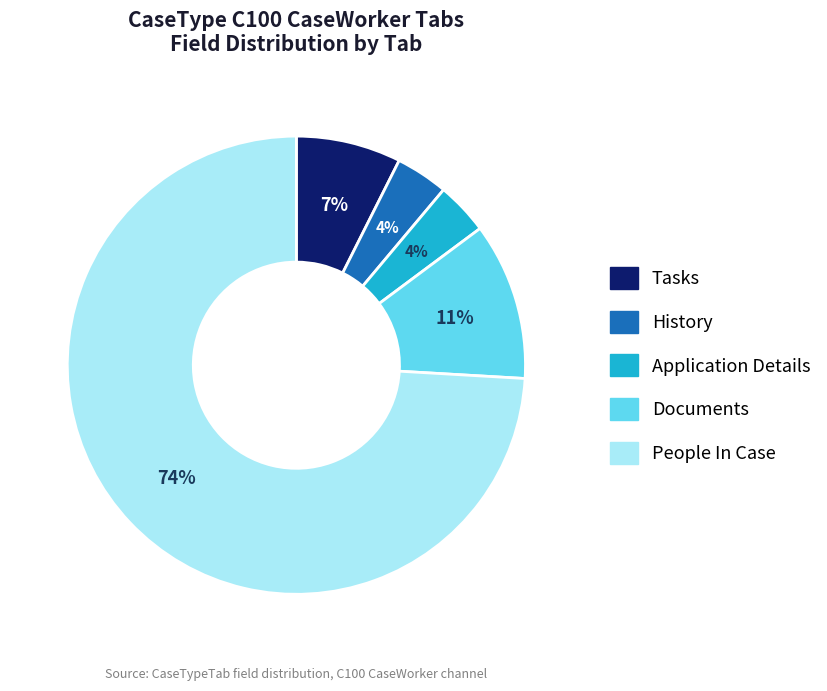

Is there any slice that represents more than half of the pie?

Yes